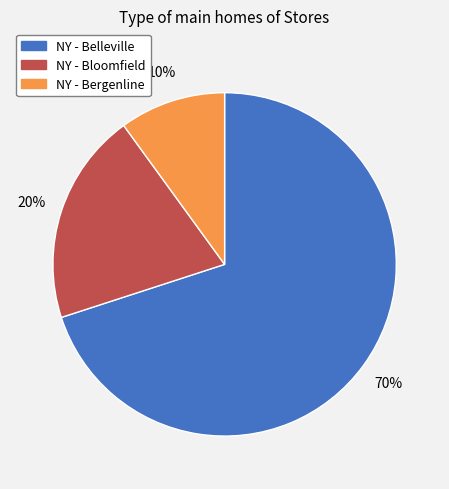

How many segments does this pie chart have?

3